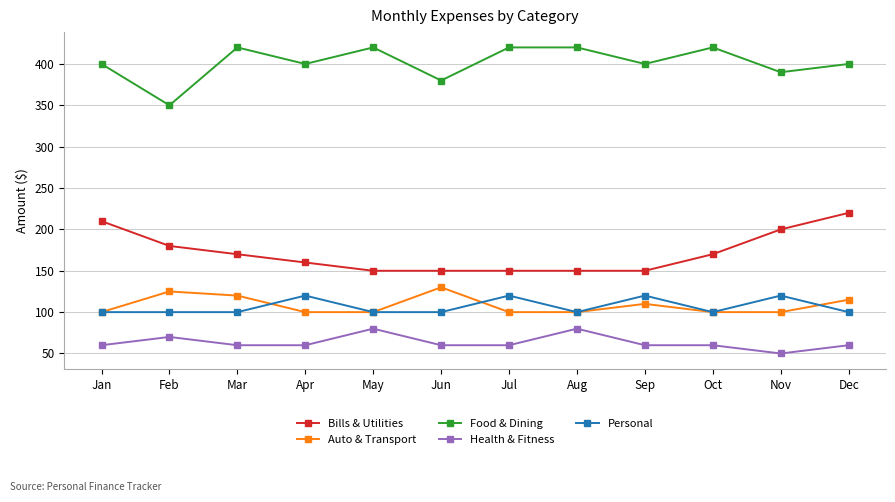

How many Food & Dining values are between 400 and 420?

9